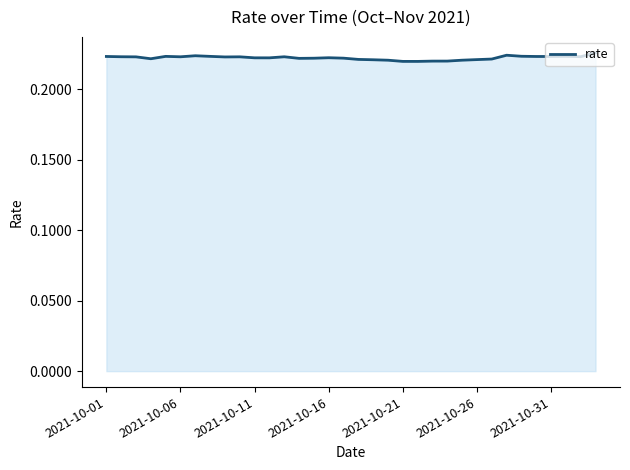

List the labels in order of value, largest first.

33, 27, 2021-10-31, 28, 31, 7, 2021-10-21, 2021-10-01, 29, 30, 32, 2021-10-06, 12, 2021-10-26, 9, 2021-10-11, 8, 15, 10, 11, 16, 14, 13, 2021-10-16, 26, 17, 25, 18, 24, 19, 23, 22, 20, 21